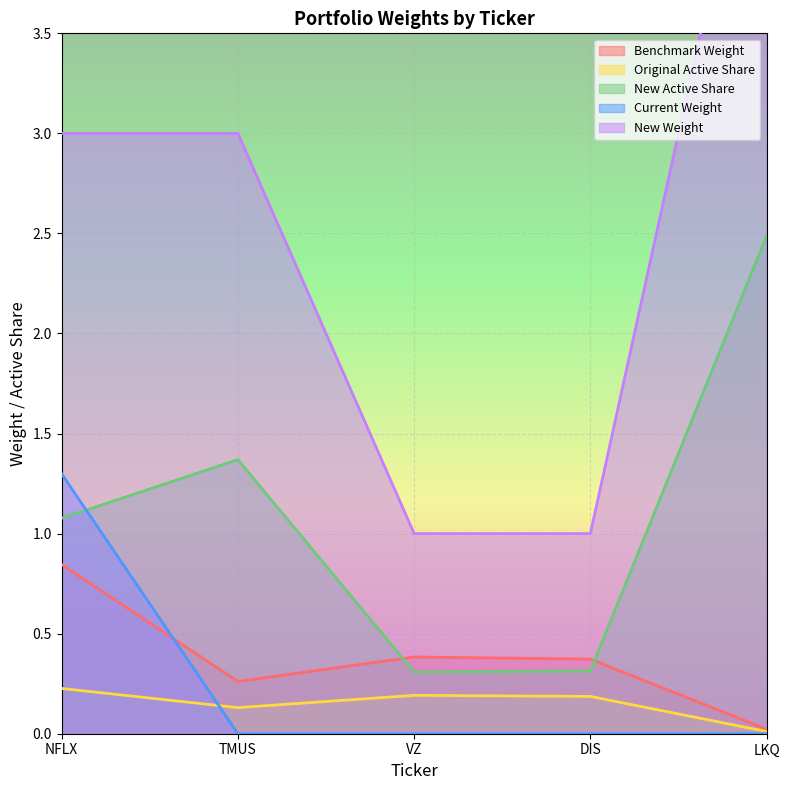

What is the sum of the New Weight values at VZ and TMUS?

4.0